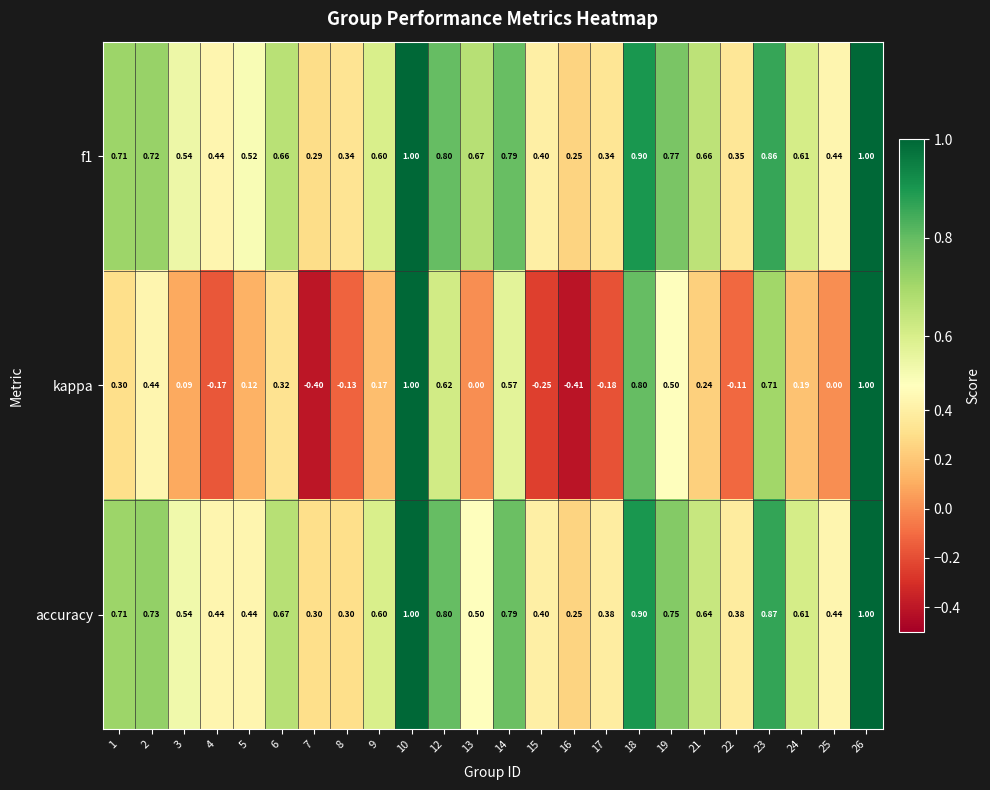

Is the value of accuracy at 18 greater than the value of f1 at 9?

Yes